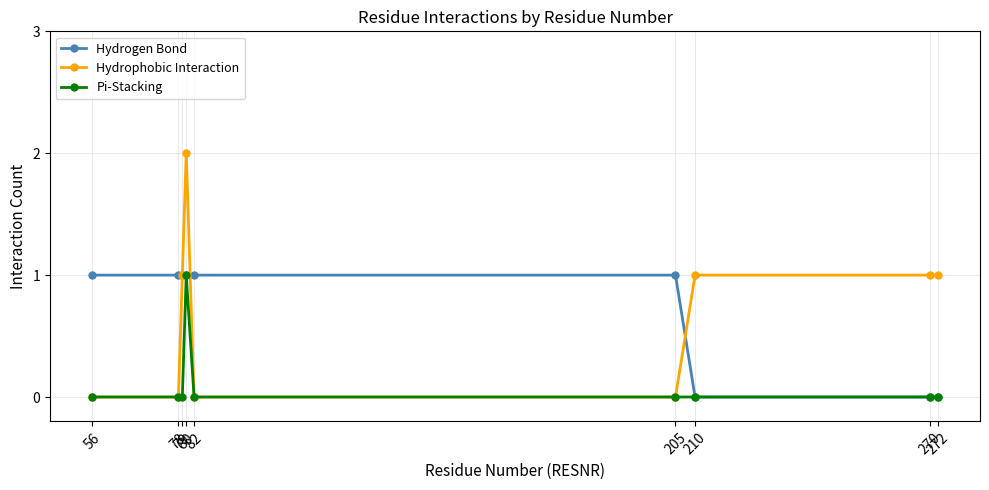

What are all the series names shown in the legend?

Hydrogen Bond, Hydrophobic Interaction, Pi-Stacking